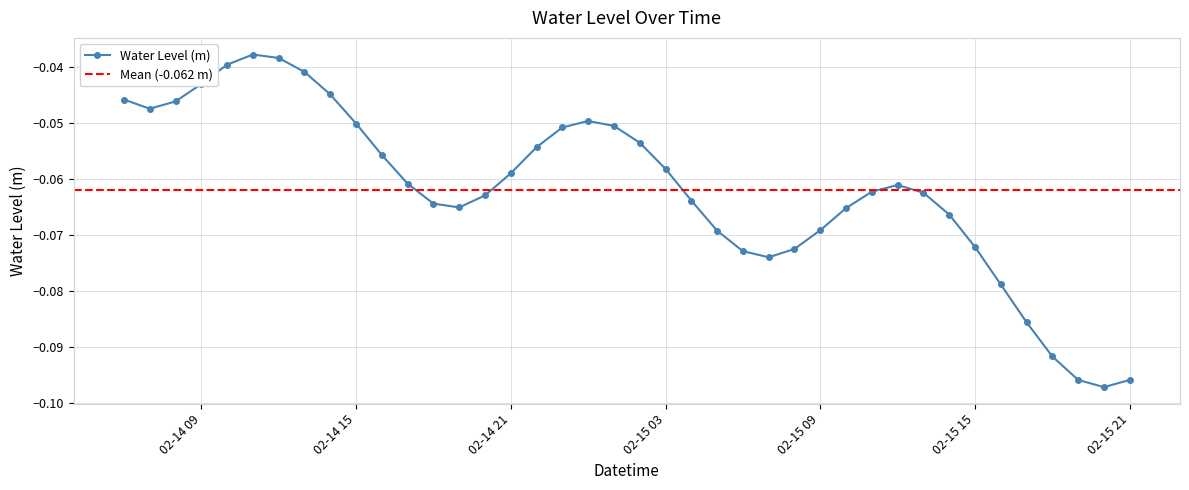

How many lines are shown in the chart?

1